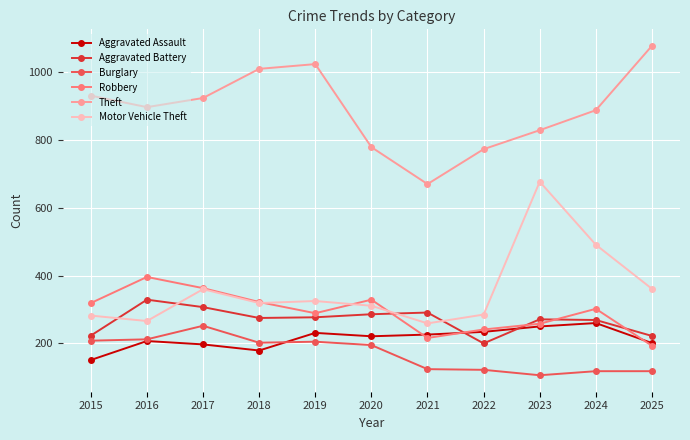

The value of Motor Vehicle Theft at 2022 is 372. True or false?

False